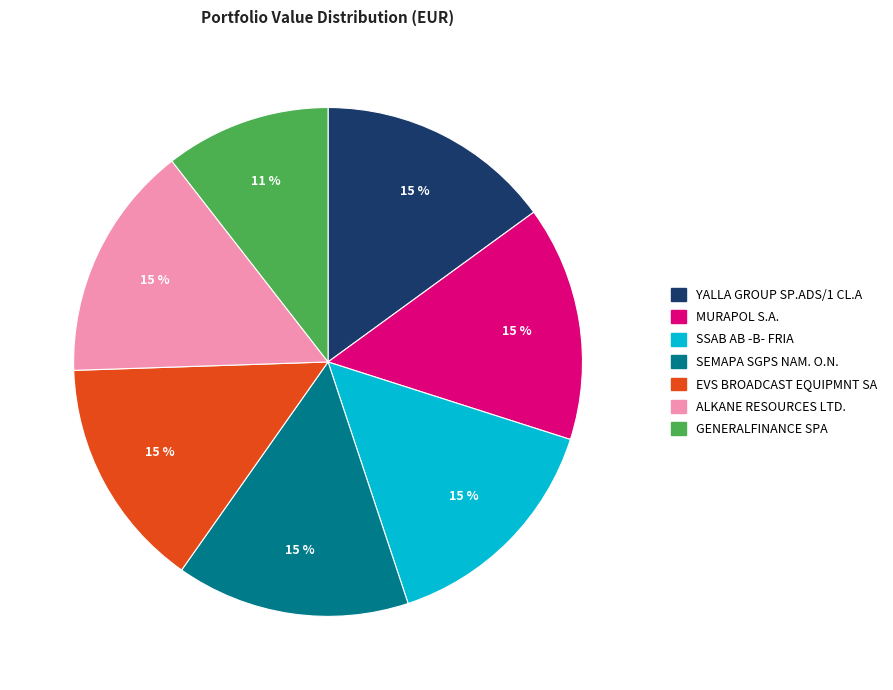

Combined, do YALLA GROUP SP.ADS/1 CL.A and SEMAPA SGPS NAM. O.N. account for over 50%?

No